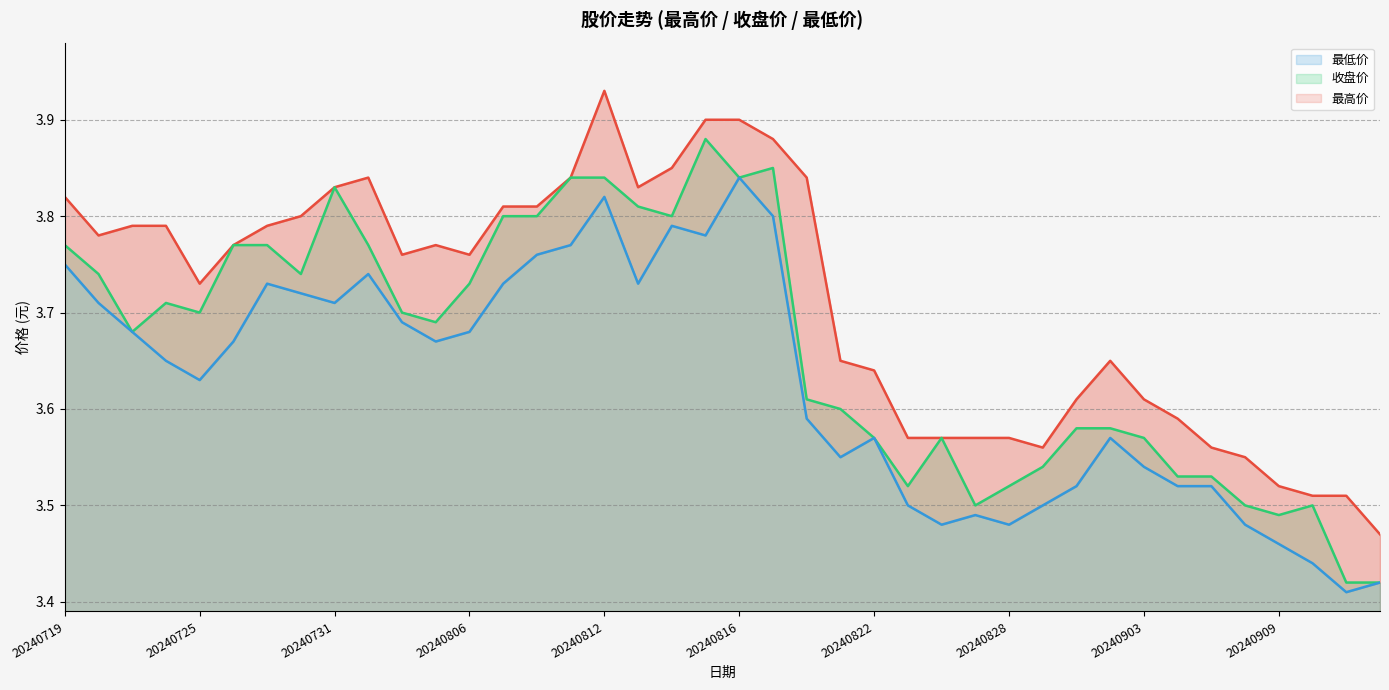

What is the minimum value shown in the chart?

3.4